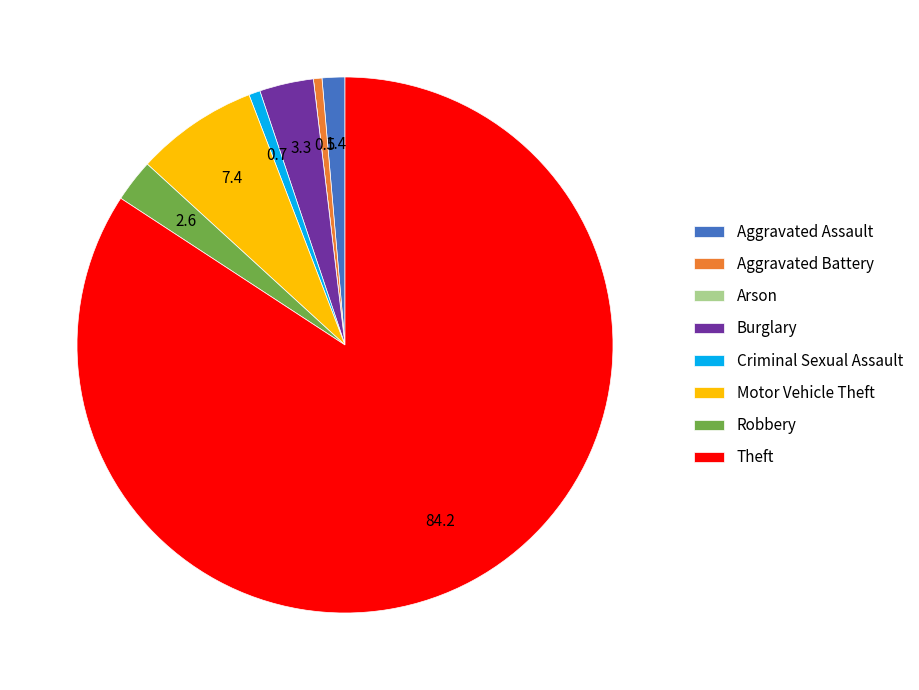

The Criminal Sexual Assault slice represents 1% of the pie. True or false?

True